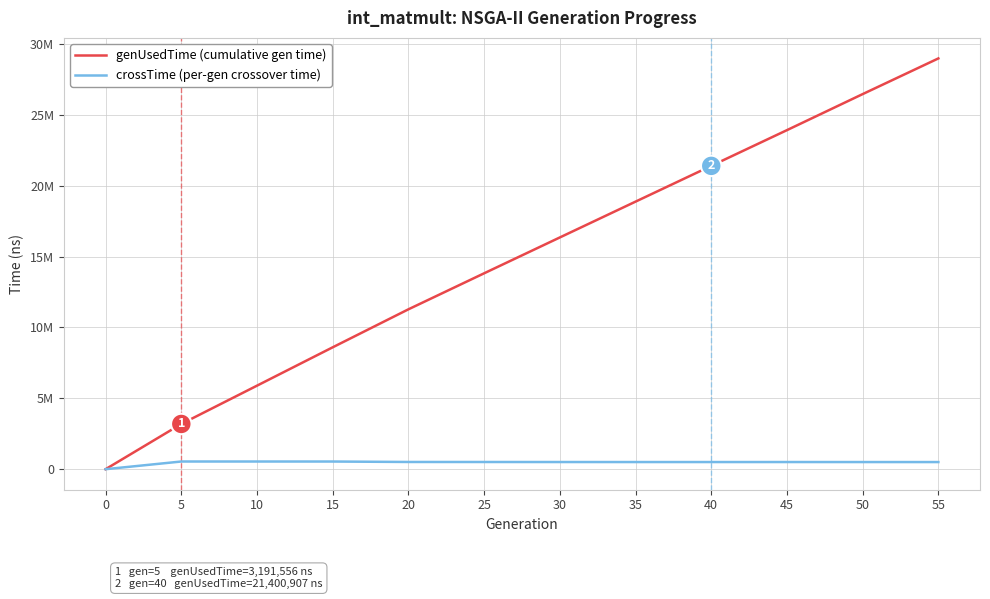

Does the chart display data point markers on the line(s)?

No